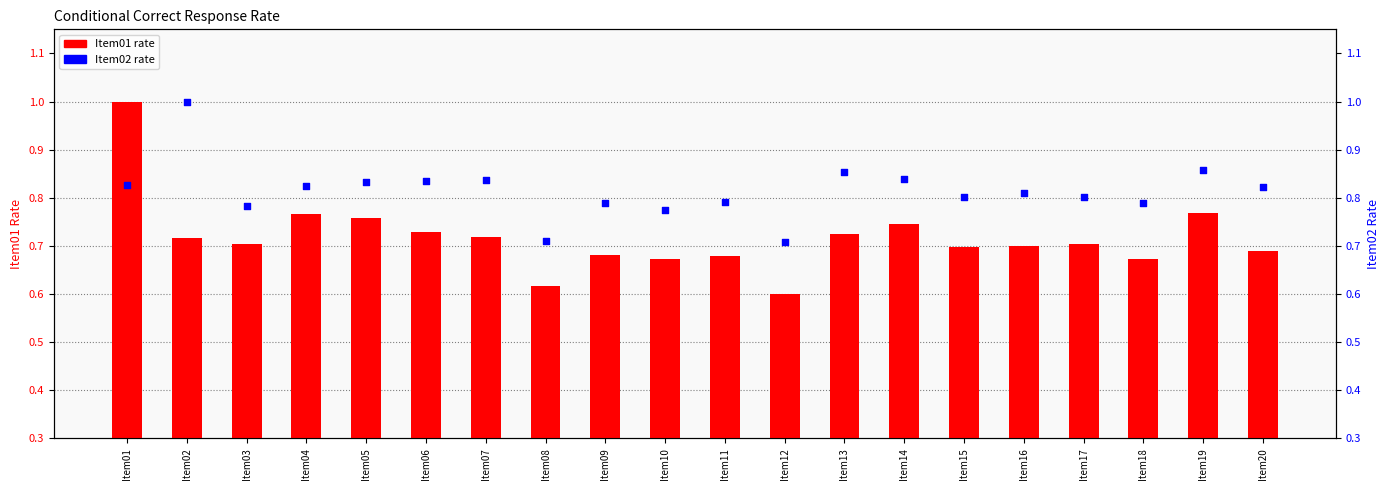

Which series has the widest spread of Y values?

Item01 (conditional correct rate)